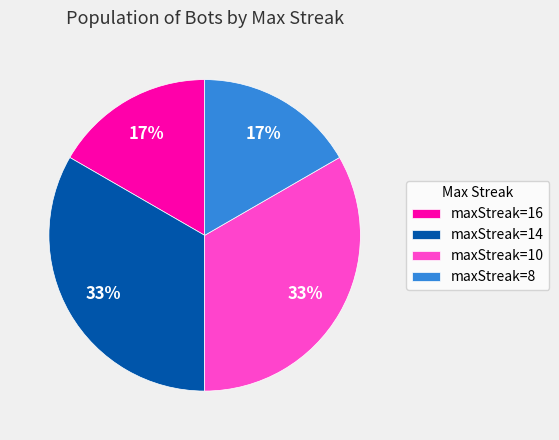

To the nearest percent, what is the average slice percentage?

25%